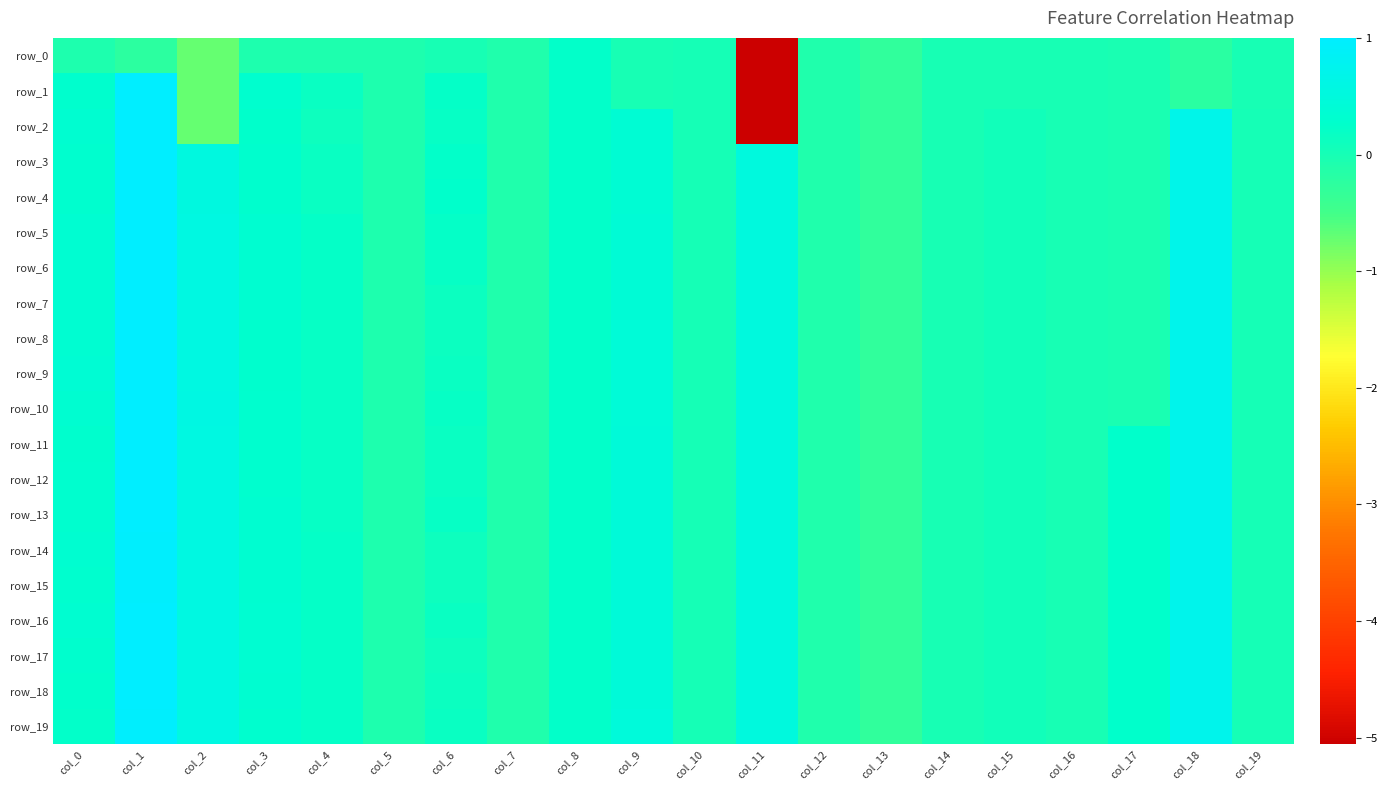

What is the minimum value for row_12?

-0.3